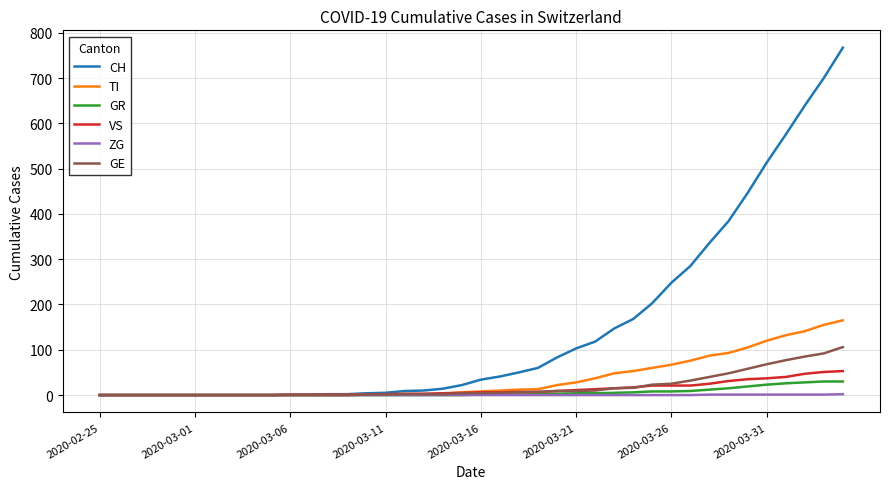

What are all the series names shown in the legend?

CH, TI, GR, VS, ZG, GE